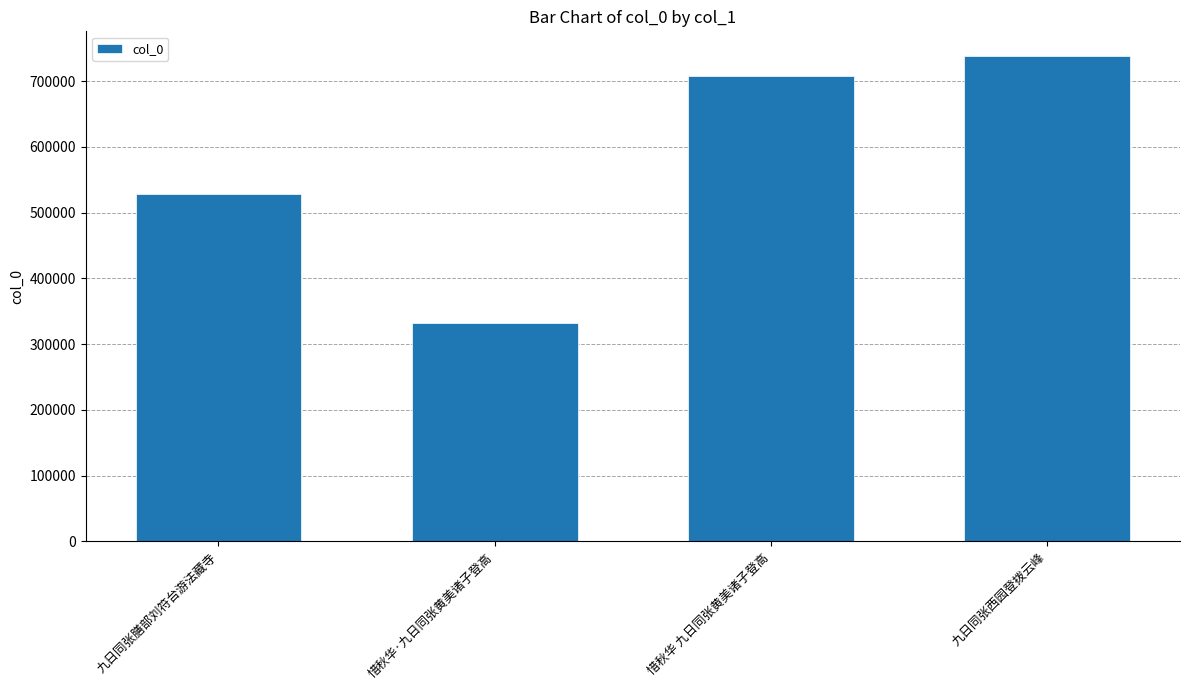

What is the ratio of the value at 九日同张膳部刘符台游法藏寺 to the value at 惜秋华 九日同张黄美诸子登高?

0.7